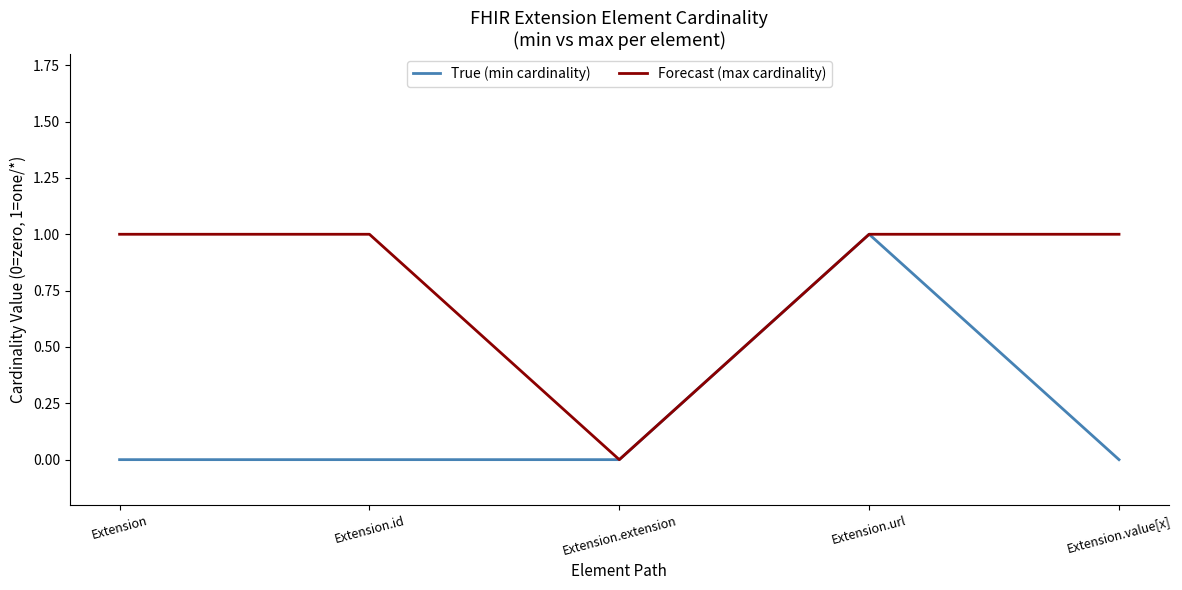

Does the chart have visible grid lines?

No